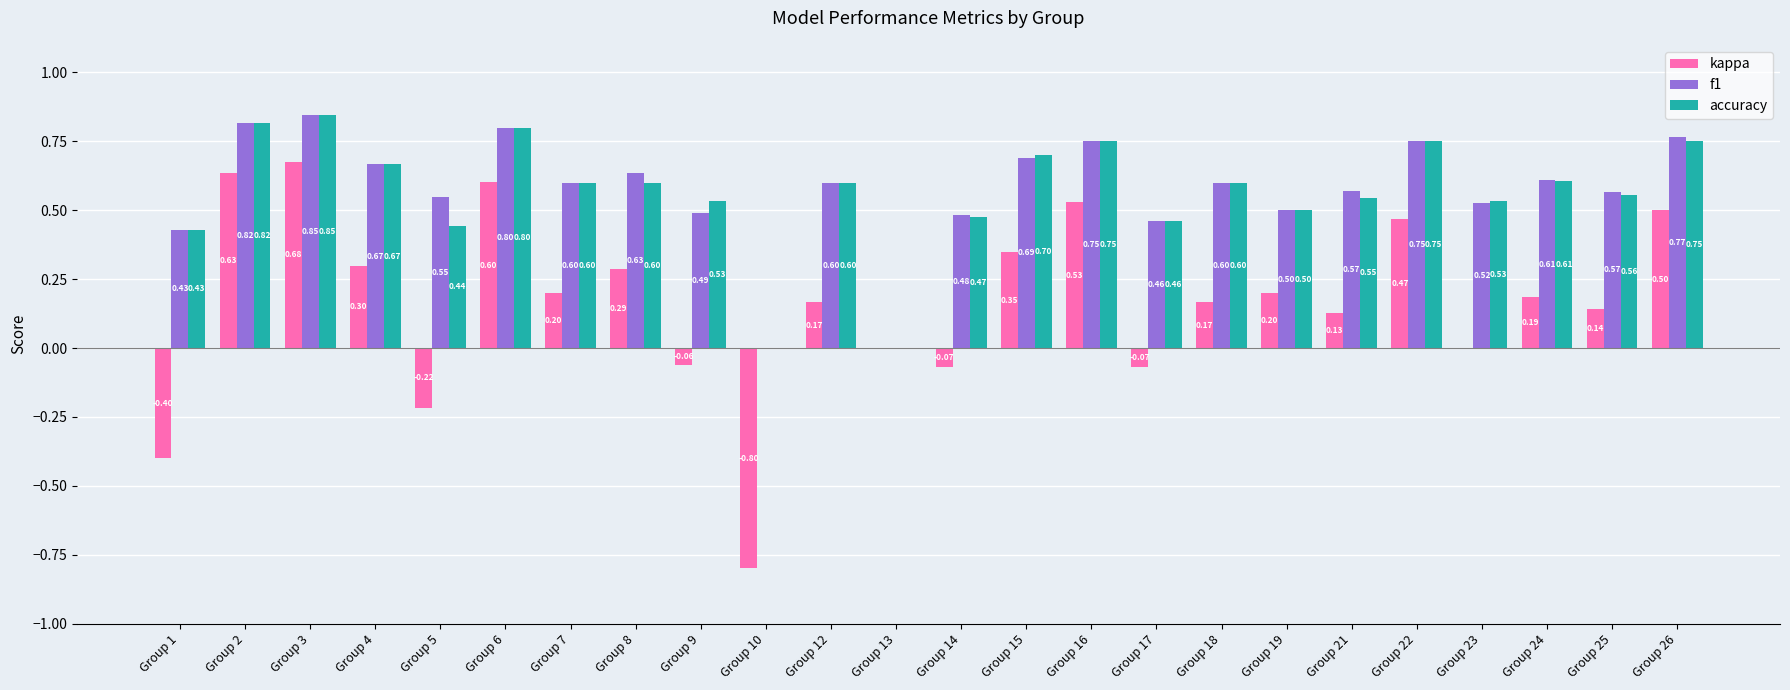

Which category has the highest value in the kappa series?

Group 3